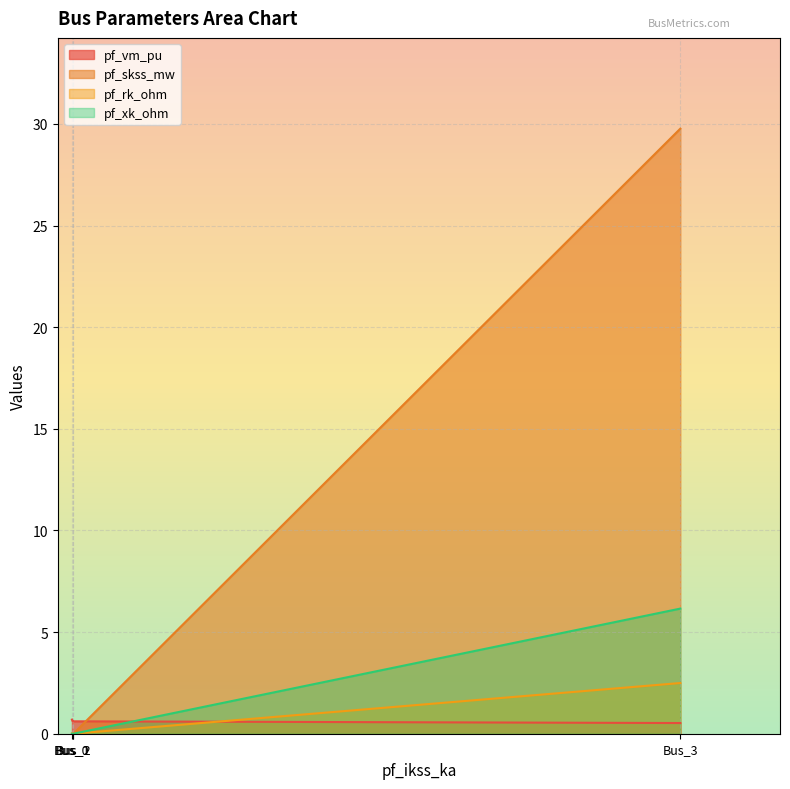

At how many categories does at least one series exceed 10?

1